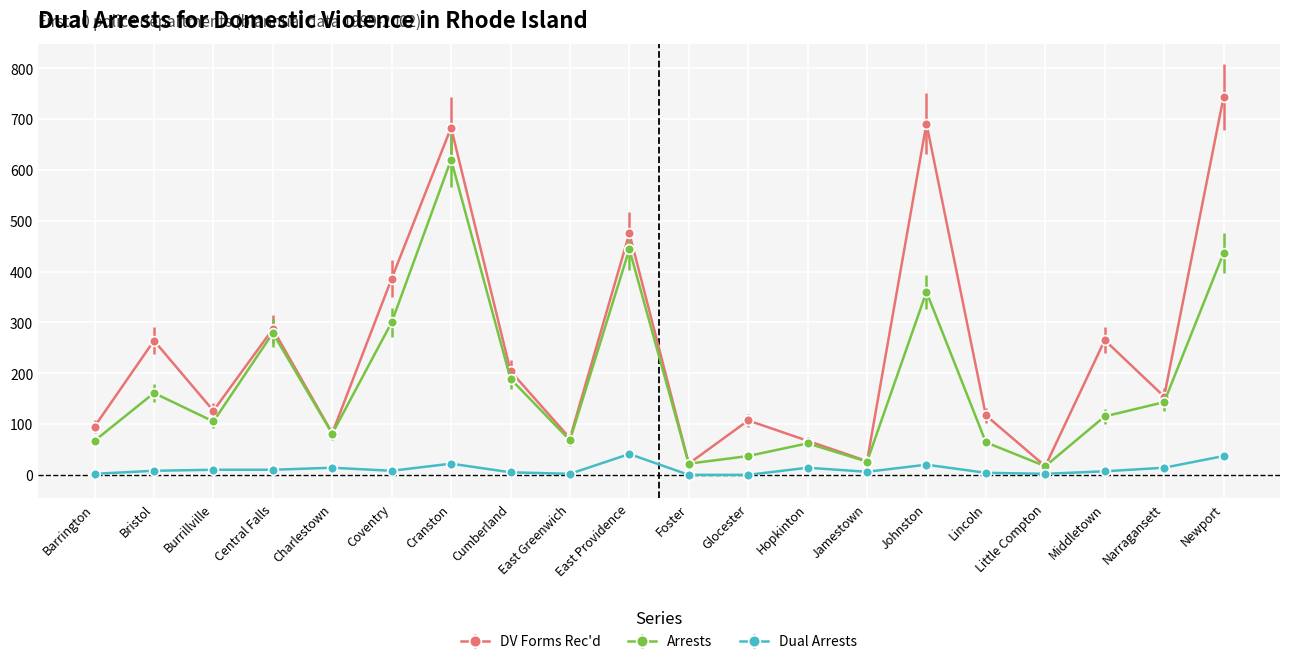

Rank the series by their maximum value, from lowest to highest.

Dual Arrests, Arrests, DV Forms Rec'd